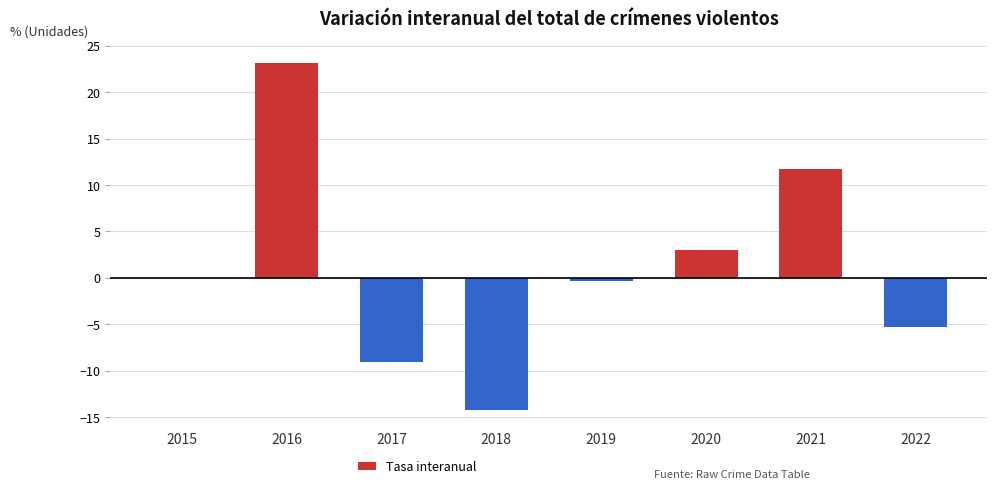

Is it true that the value at 2021 is 2.5?

False